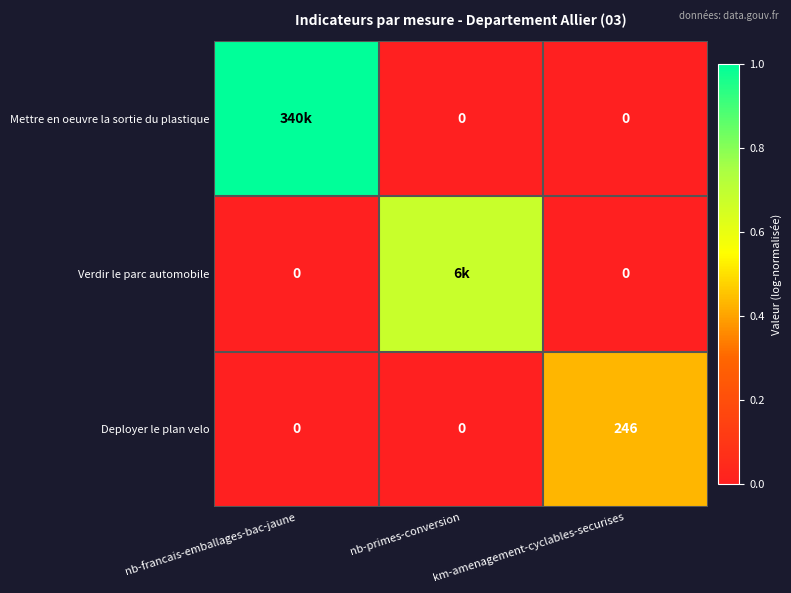

How many series are shown in this chart?

3